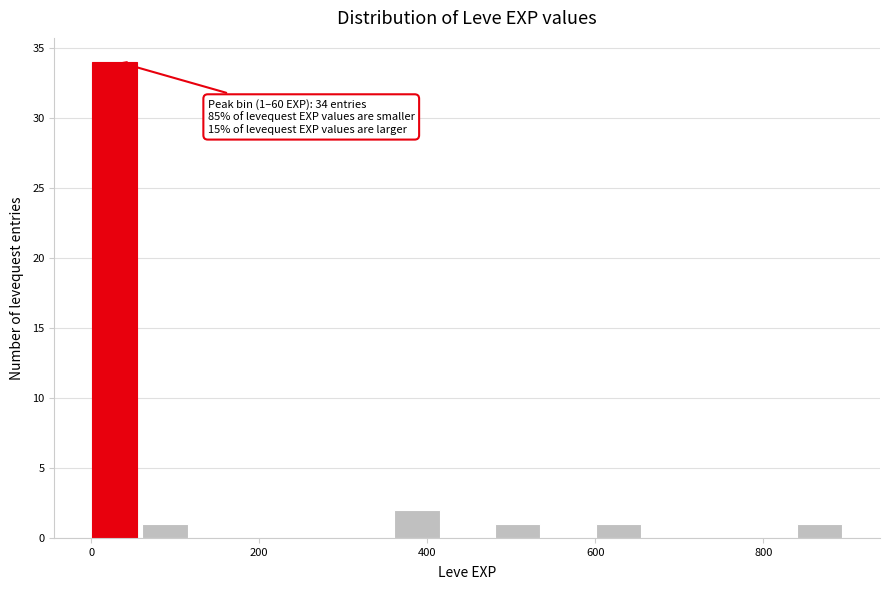

Read against the x-axis, roughly where is the centre of the tallest bar?

20